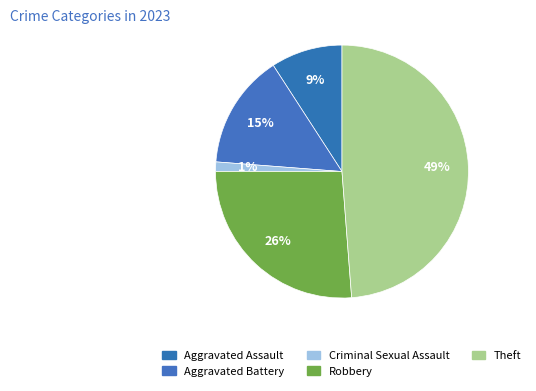

What is the smallest slice in the pie chart?

Criminal Sexual Assault